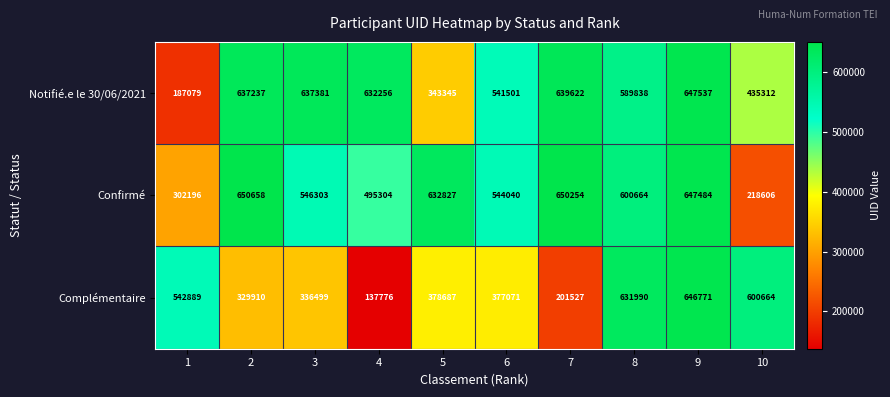

The value of Notifié.e le 30/06/2021 at 2 is 637237. True or false?

True